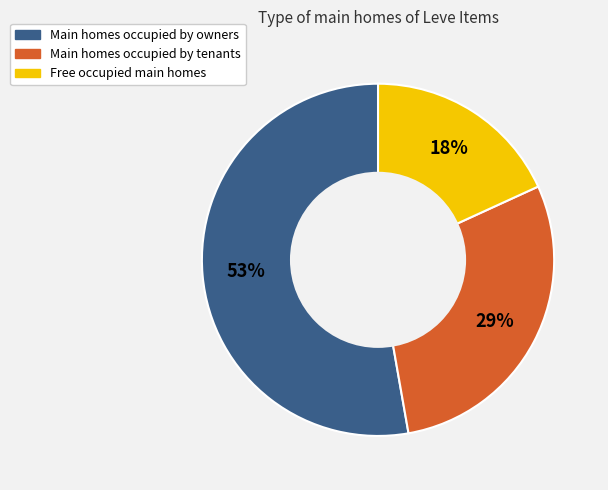

To the nearest percent, what is the difference between the largest and smallest slice percentages?

35%